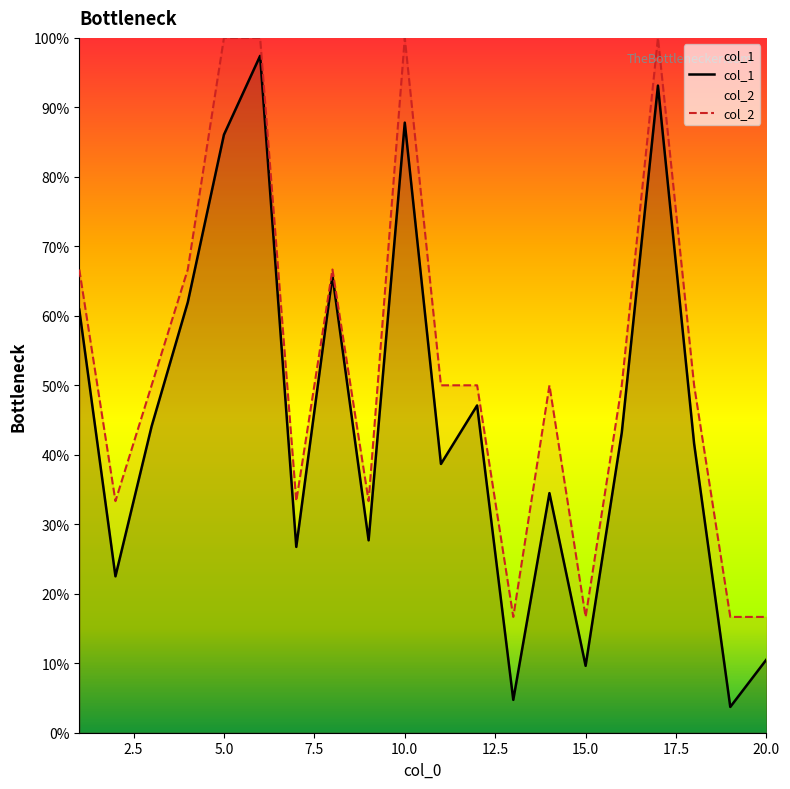

True or false: col_1 and col_2 cross at least once.

False